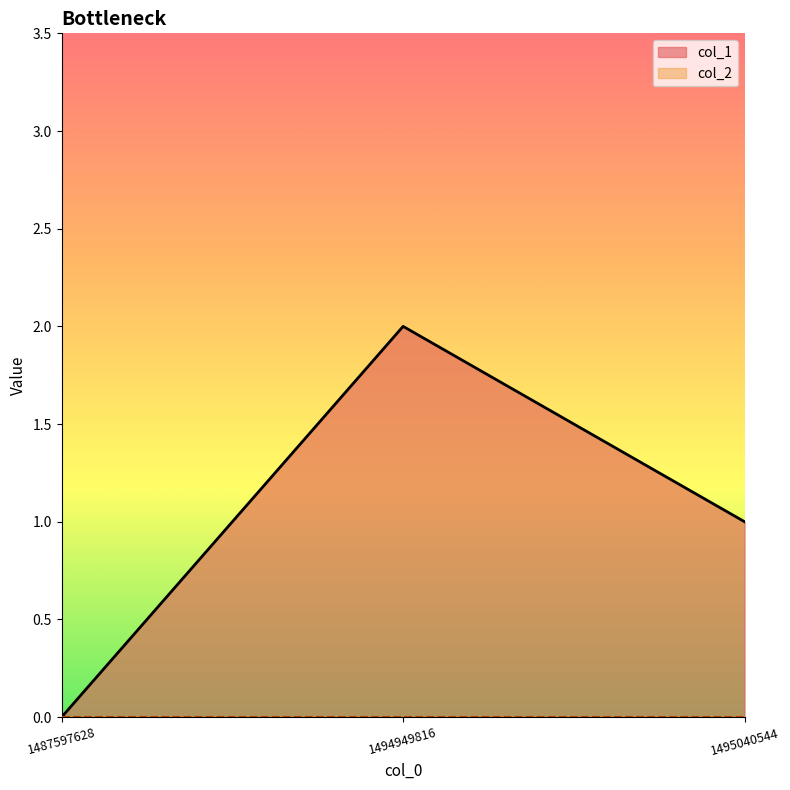

The chart shows a value of 2 at 1495040544. True or false?

False